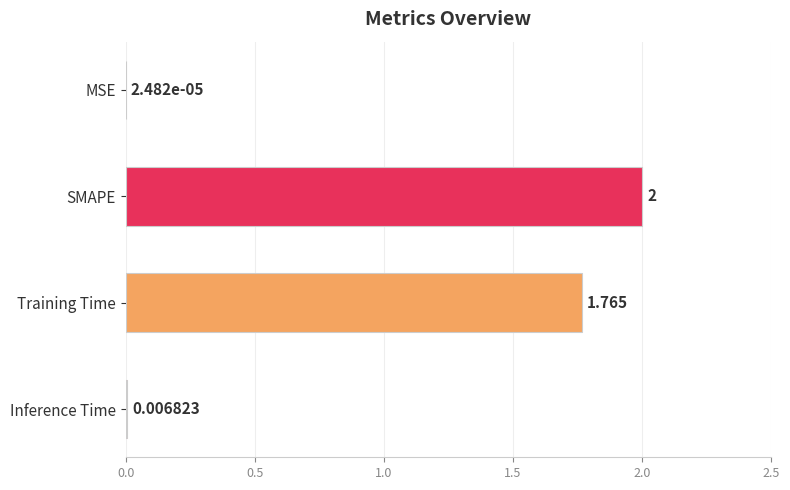

Between SMAPE and Training Time, which is larger?

SMAPE